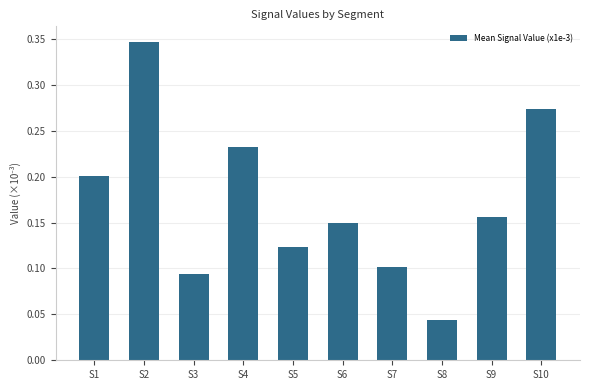

Rank the categories by value from highest to lowest.

S2, S10, S4, S1, S9, S6, S5, S7, S3, S8